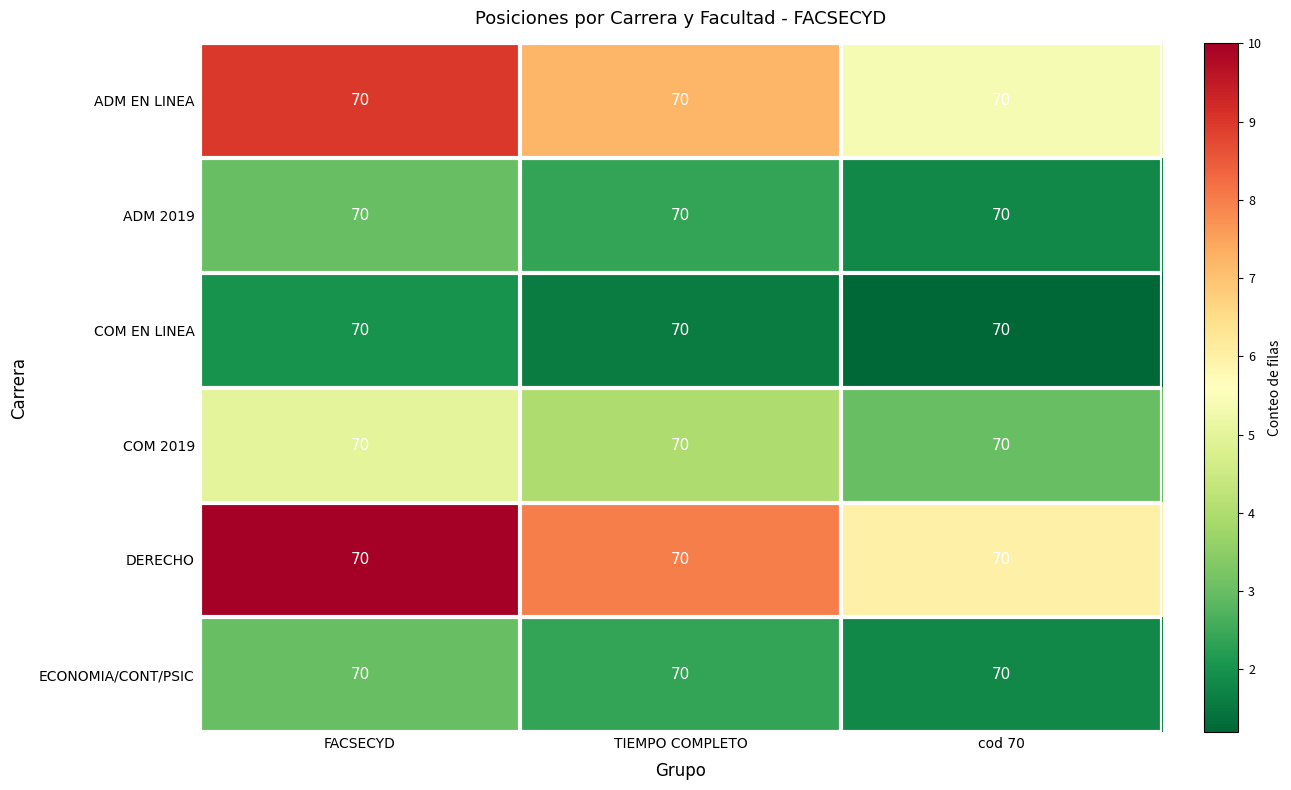

Which series has the largest total across all categories?

DERECHO